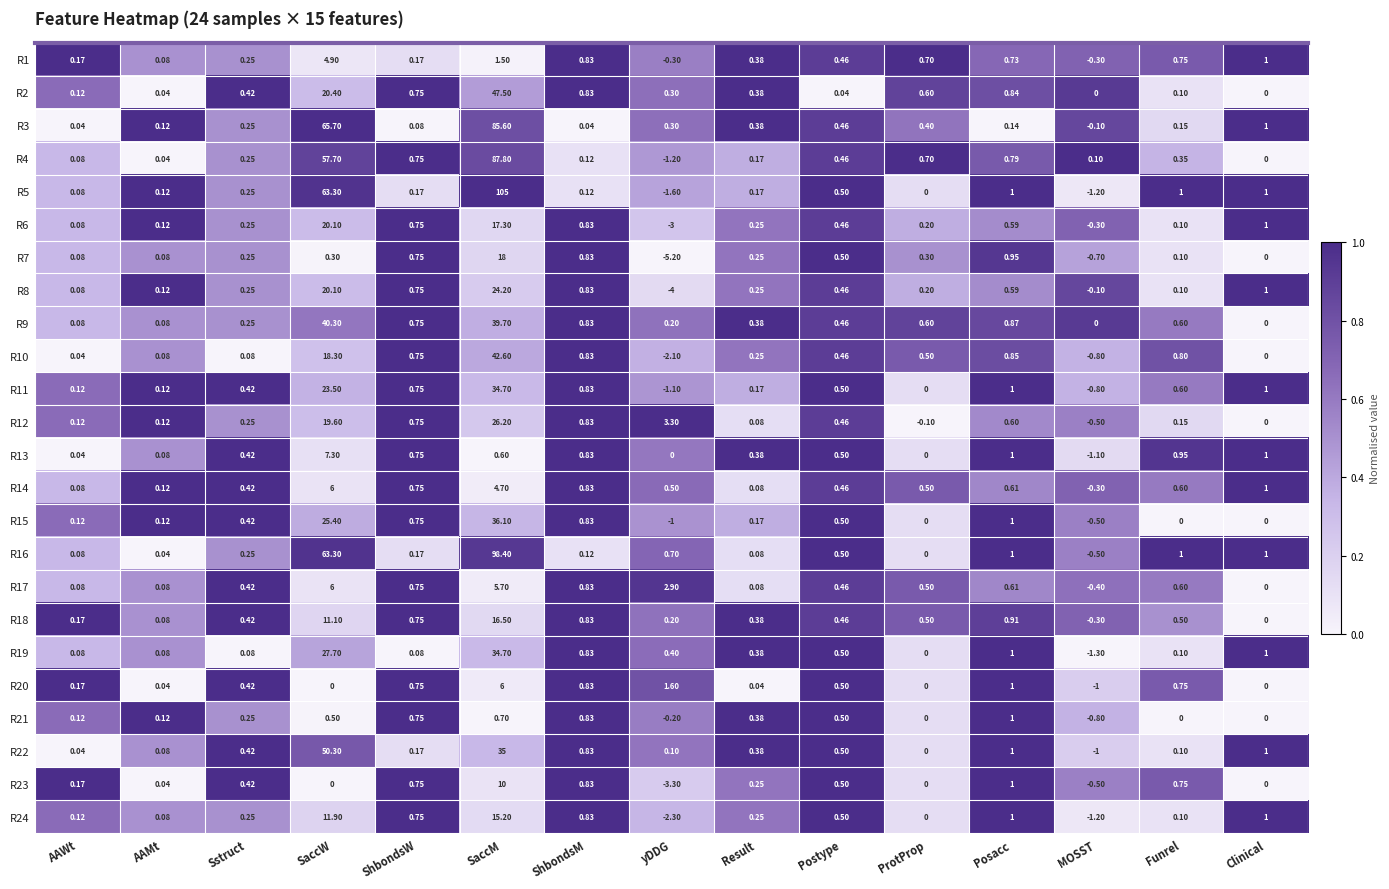

Rank the categories by R4 value from lowest to highest.

yDDG, Clinical, AAMt, AAWt, MOSST, ShbondsM, Result, Sstruct, Funrel, Postype, ProtProp, ShbondsW, Posacc, SaccW, SaccM